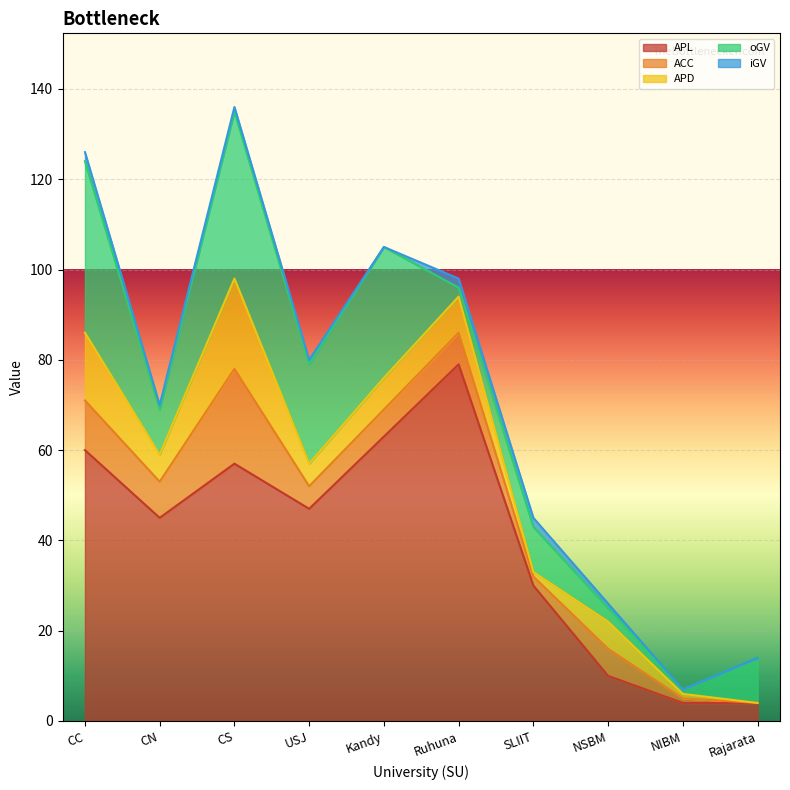

Reading left to right, extract all data points from this chart.

APL: 60	45	57	47	63	79	30	10	4	4
ACC: 11	8	21	5	6	7	2	6	1	0
APD: 15	6	20	5	7	8	1	6	1	0
oGV: 38	10	37	22	29	2	10	3	1	10
iGV: 2	1	1	1	0	2	2	1	0	0